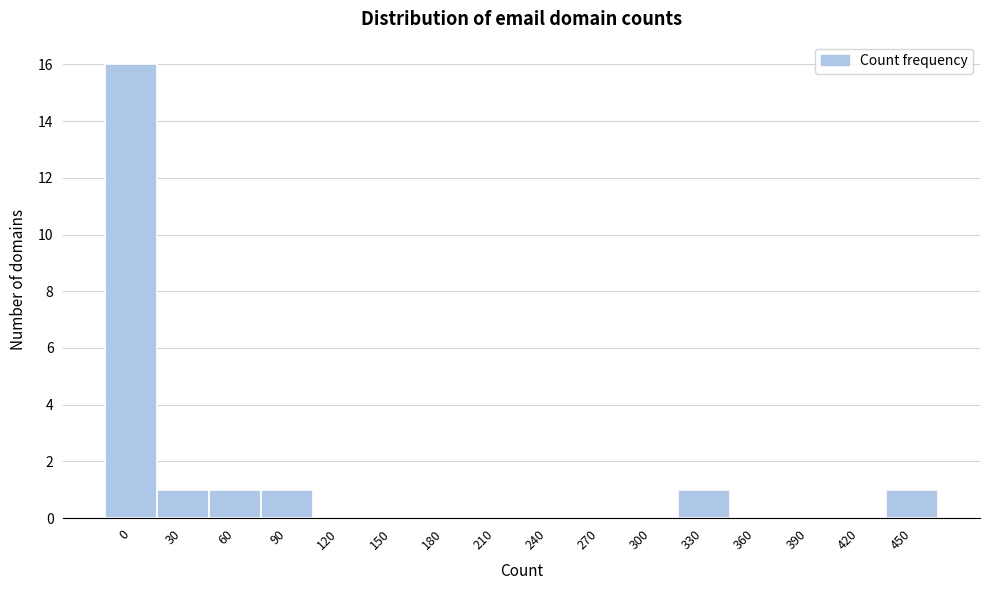

Reading right to left, list all the values displayed in this chart.

450=1	420=0	390=0	360=0	330=1	300=0	270=0	240=0	210=0	180=0	150=0	120=0	90=1	60=1	30=1	0=16